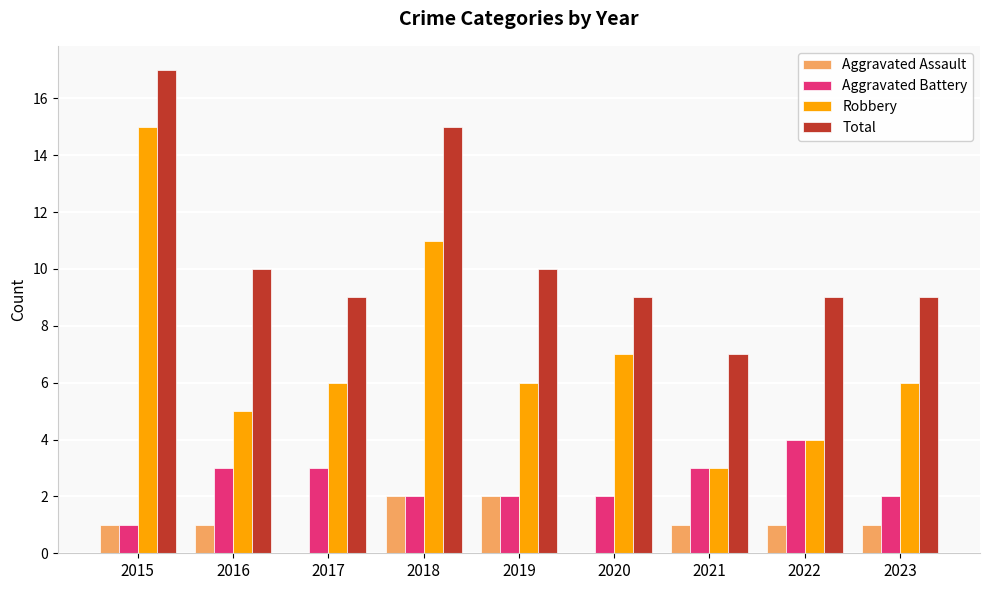

What value does the Aggravated Assault series have at 2016?

1